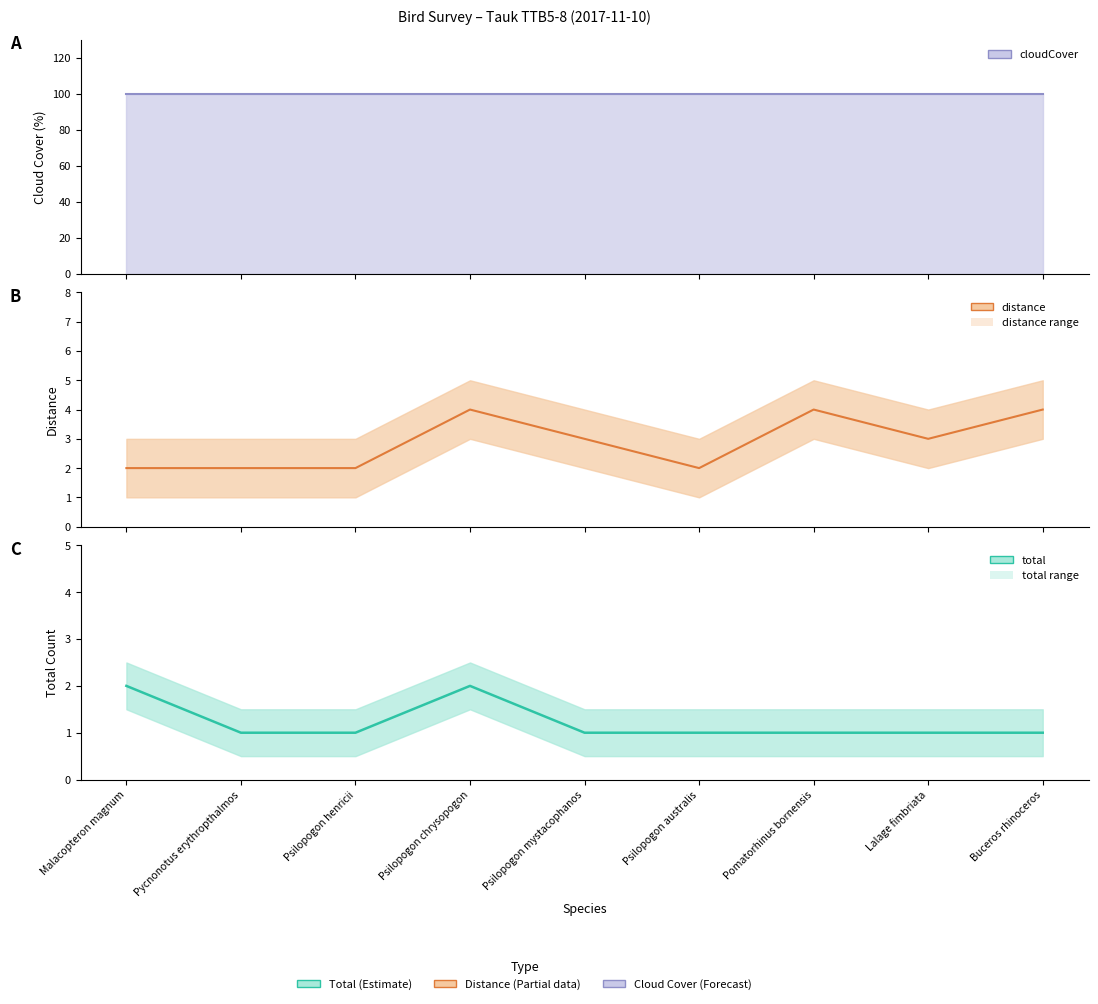

What is the value of the distance point at the 4th from the left?

4